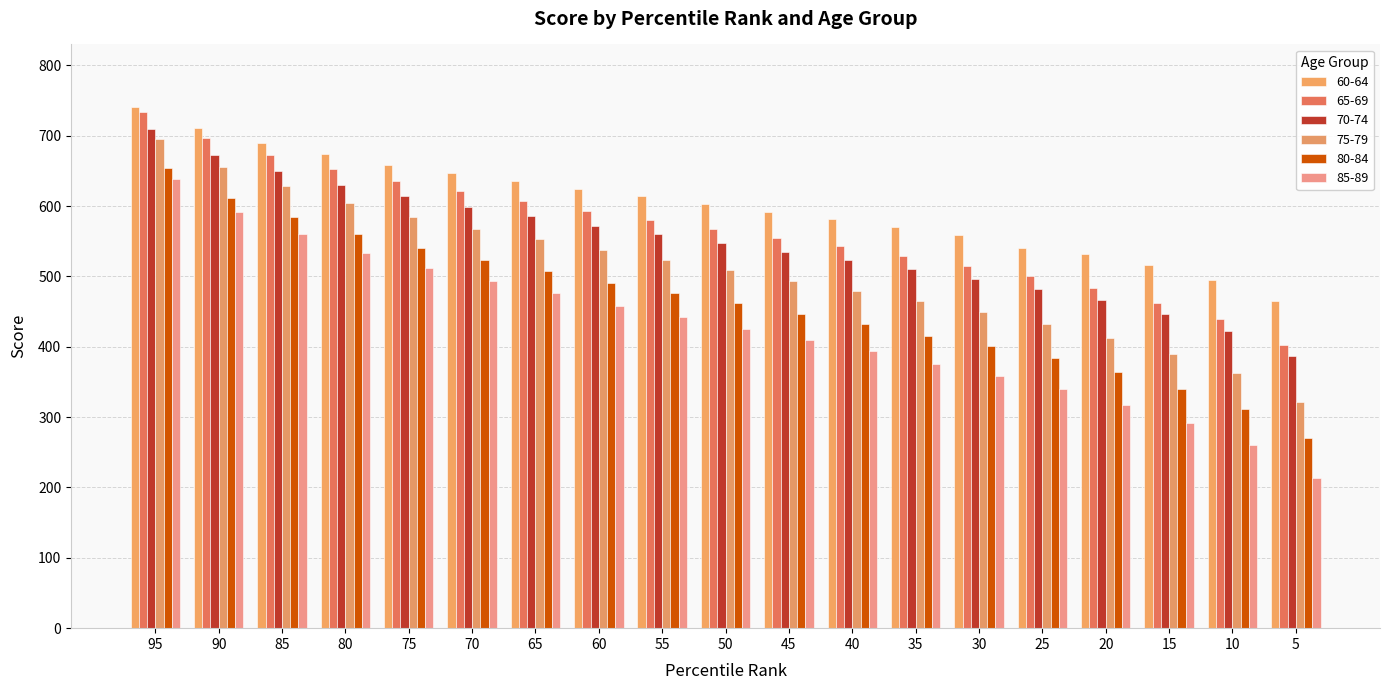

What is the average value of the 60-64 series?

603